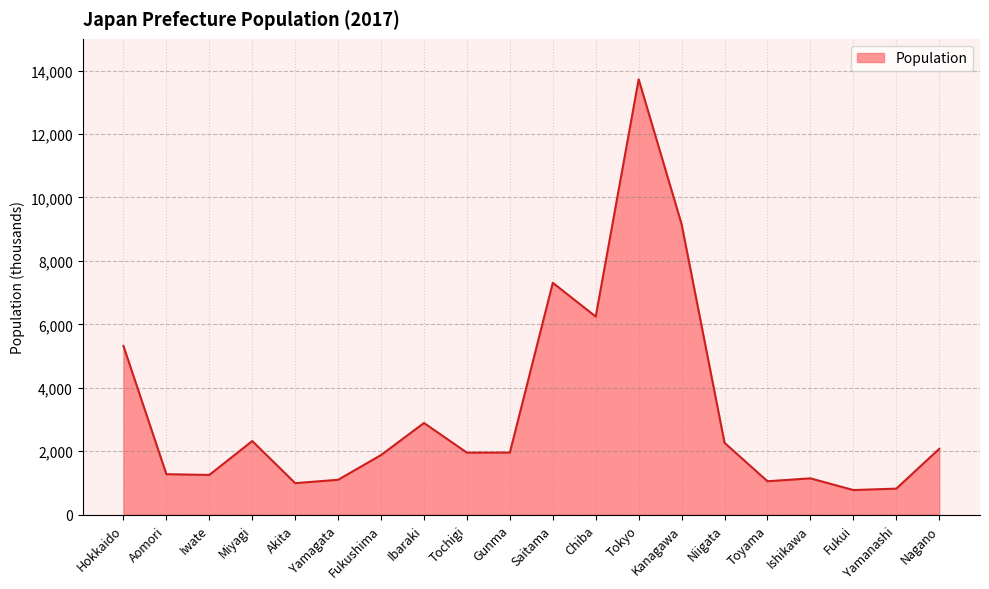

Count the number of data series in this chart.

1